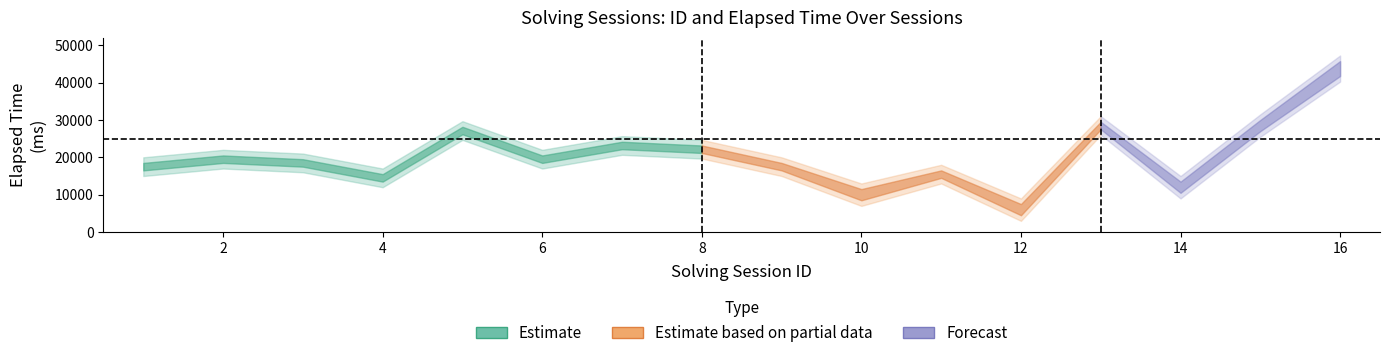

True or false: solving_id and elapsed_time intersect in this chart.

False